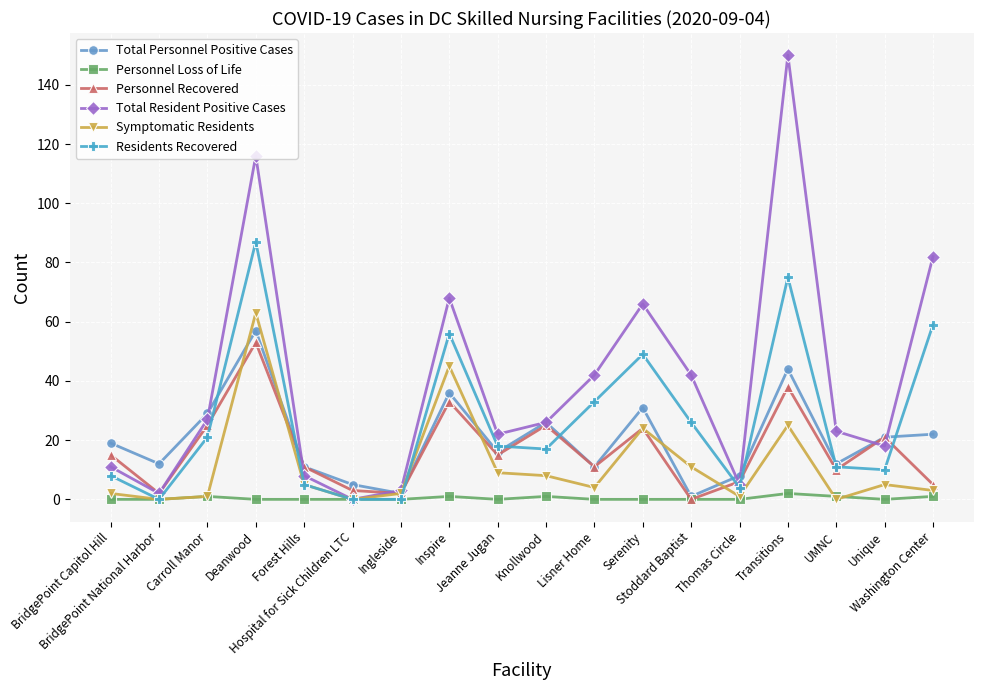

Is it true that Symptomatic Residents equals 30 at Inspire?

False